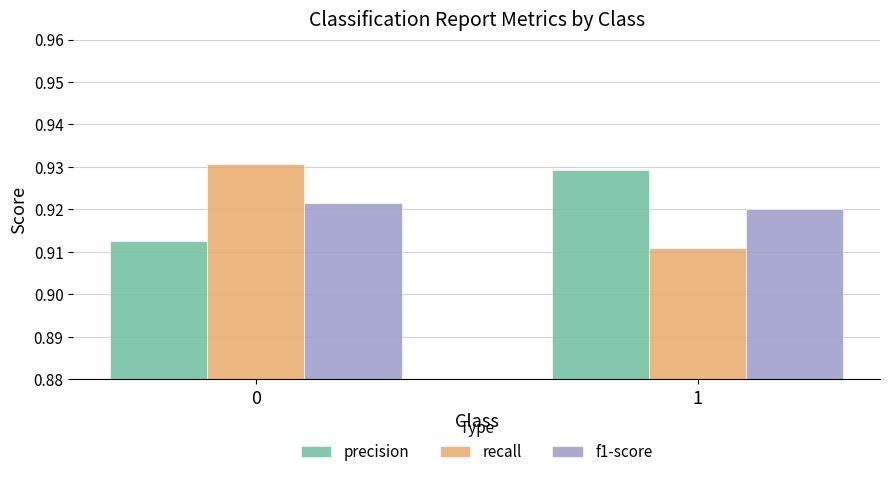

The recall series shows 1.3 at 0. True or false?

False